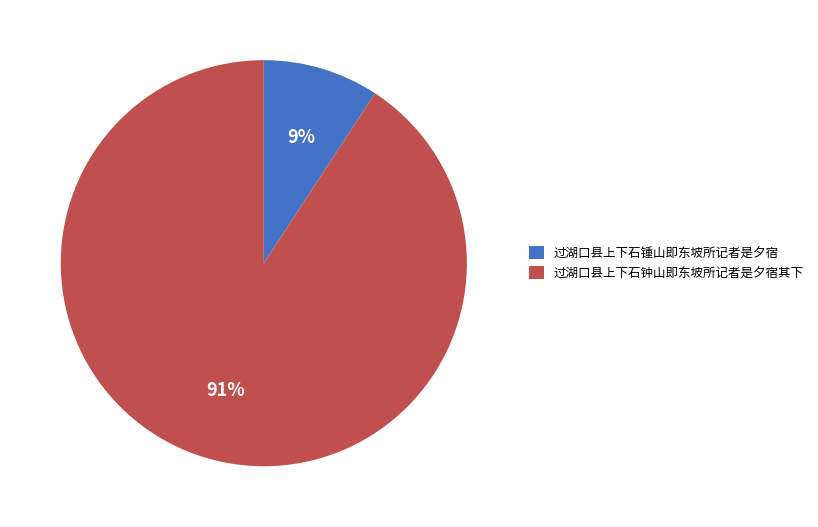

What is the ratio of the value at 过湖口县上下石锺山即东坡所记者是夕宿 to the value at 过湖口县上下石钟山即东坡所记者是夕宿其下?

0.1